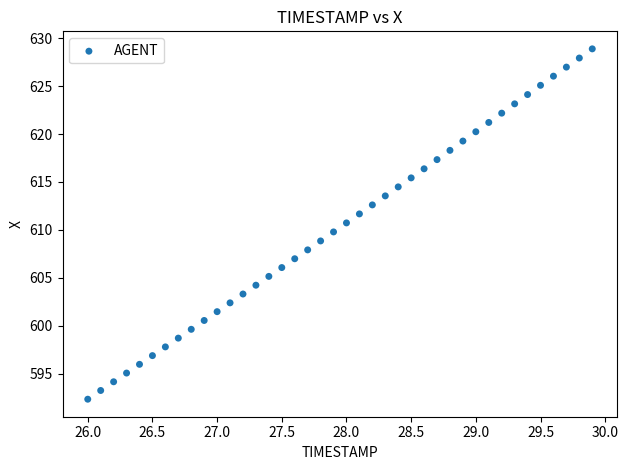

What is the range of X values (max minus min)?

3.9